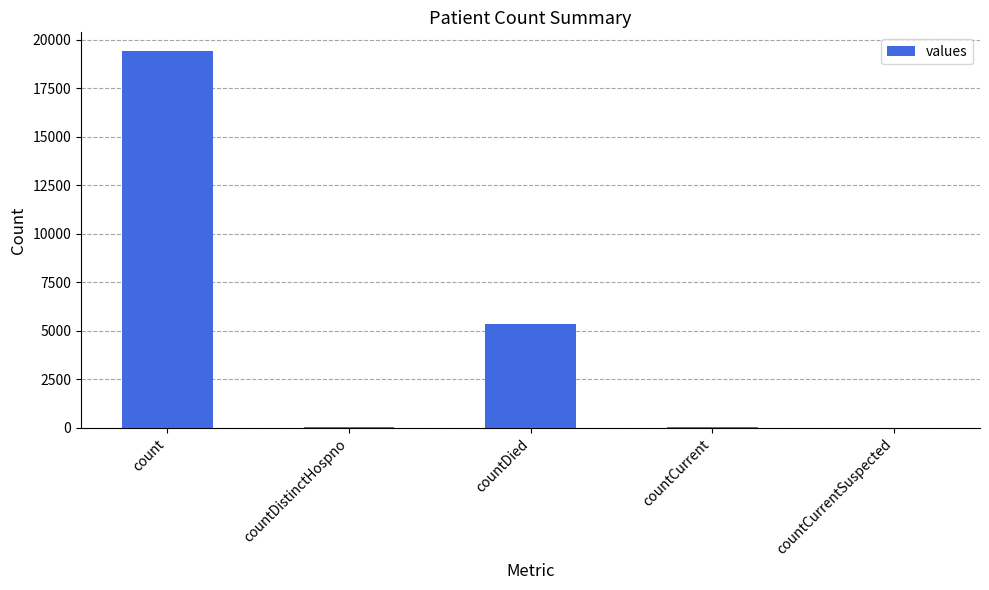

How many distinct data groups are displayed?

1